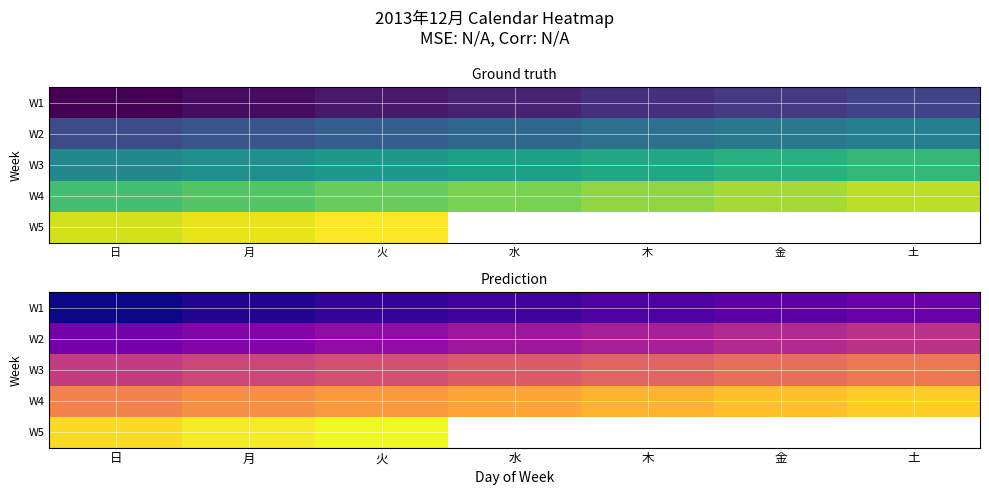

List the series in order of their overall mean, lowest first.

W1, W2, W3, W4, W5